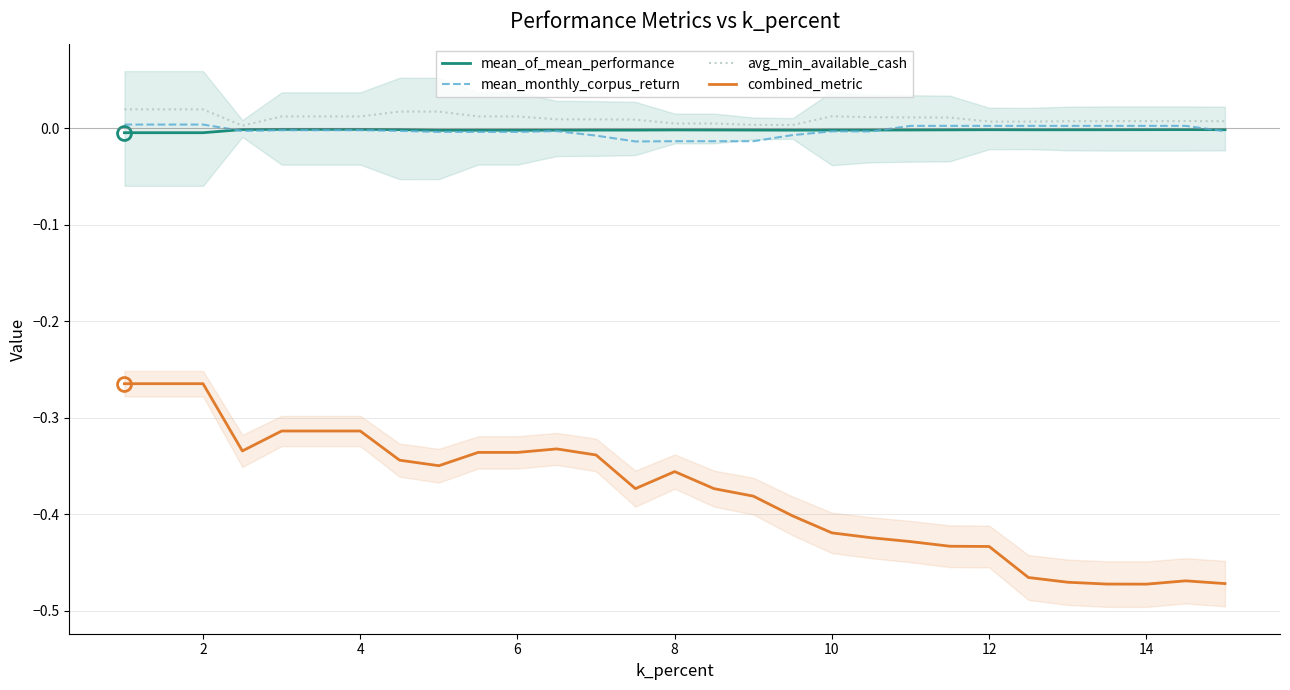

Count the number of data series in this chart.

4